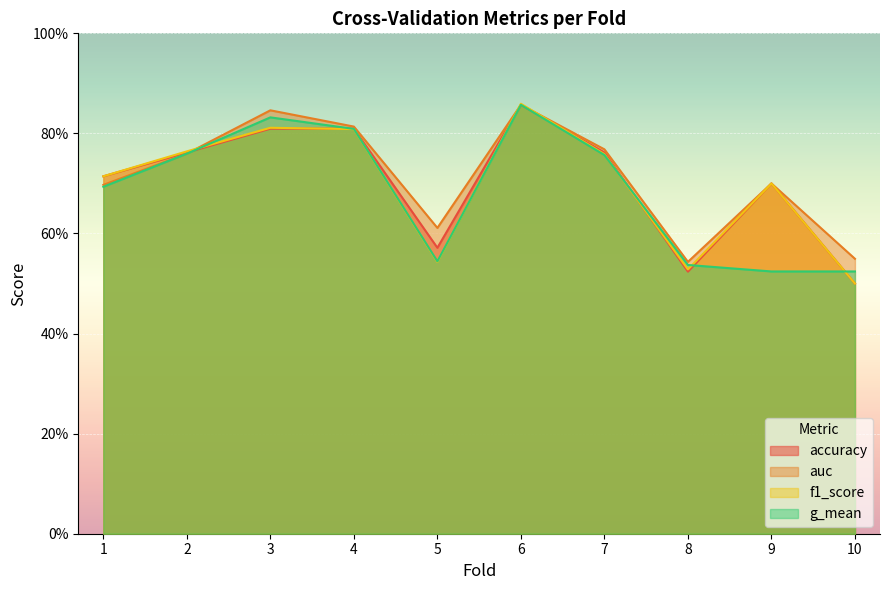

Rank the series by their maximum value, from lowest to highest.

accuracy, g_mean, auc, f1_score